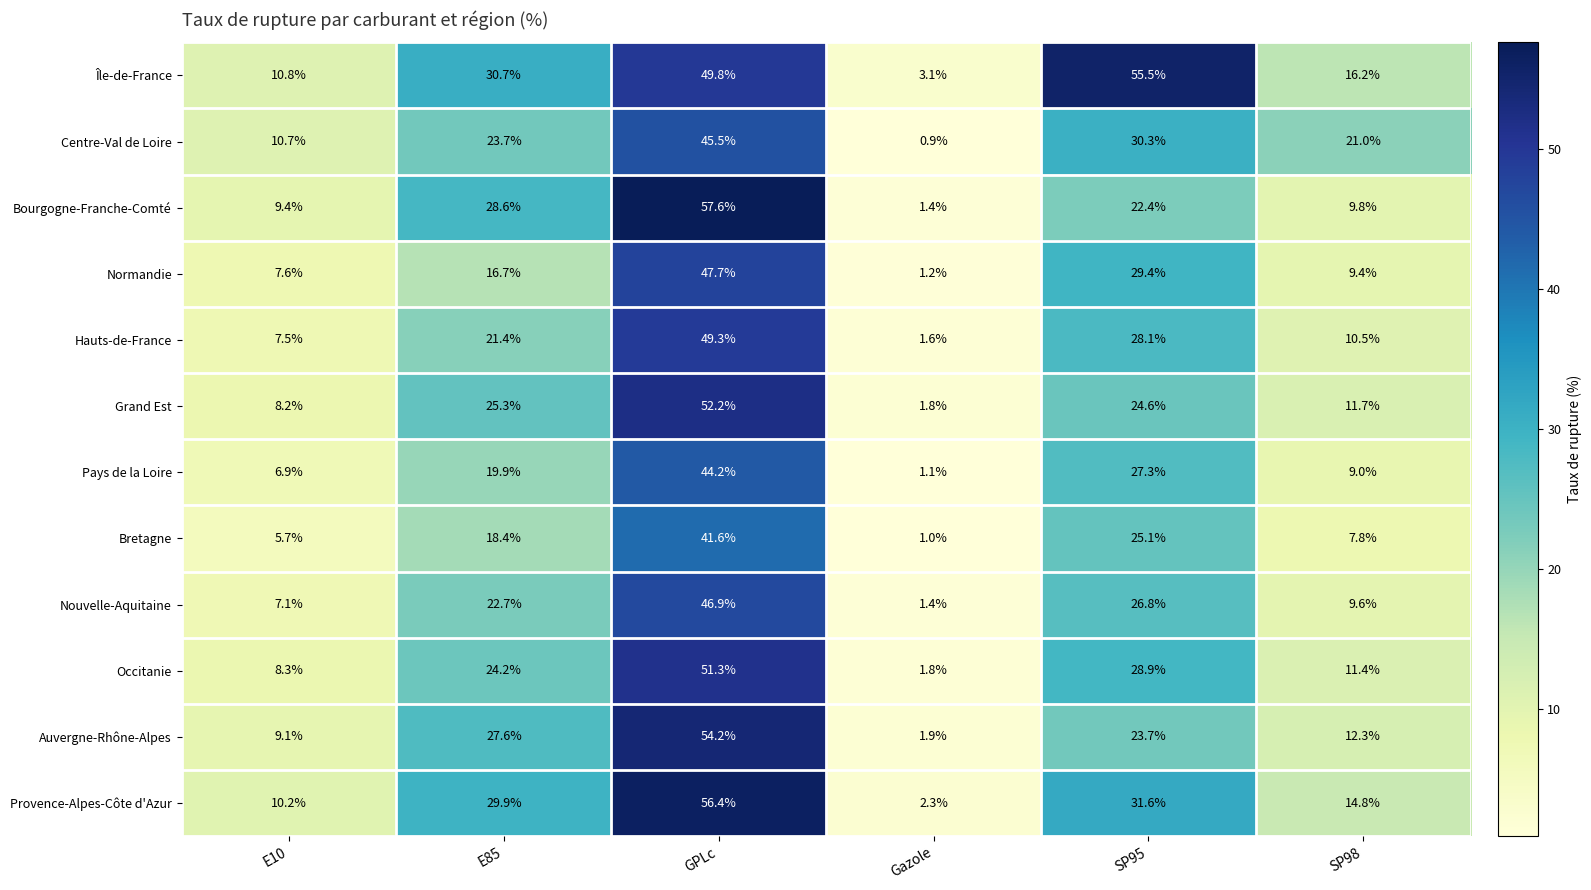

Which series changed the most between SP95 and SP98?

Île-de-France